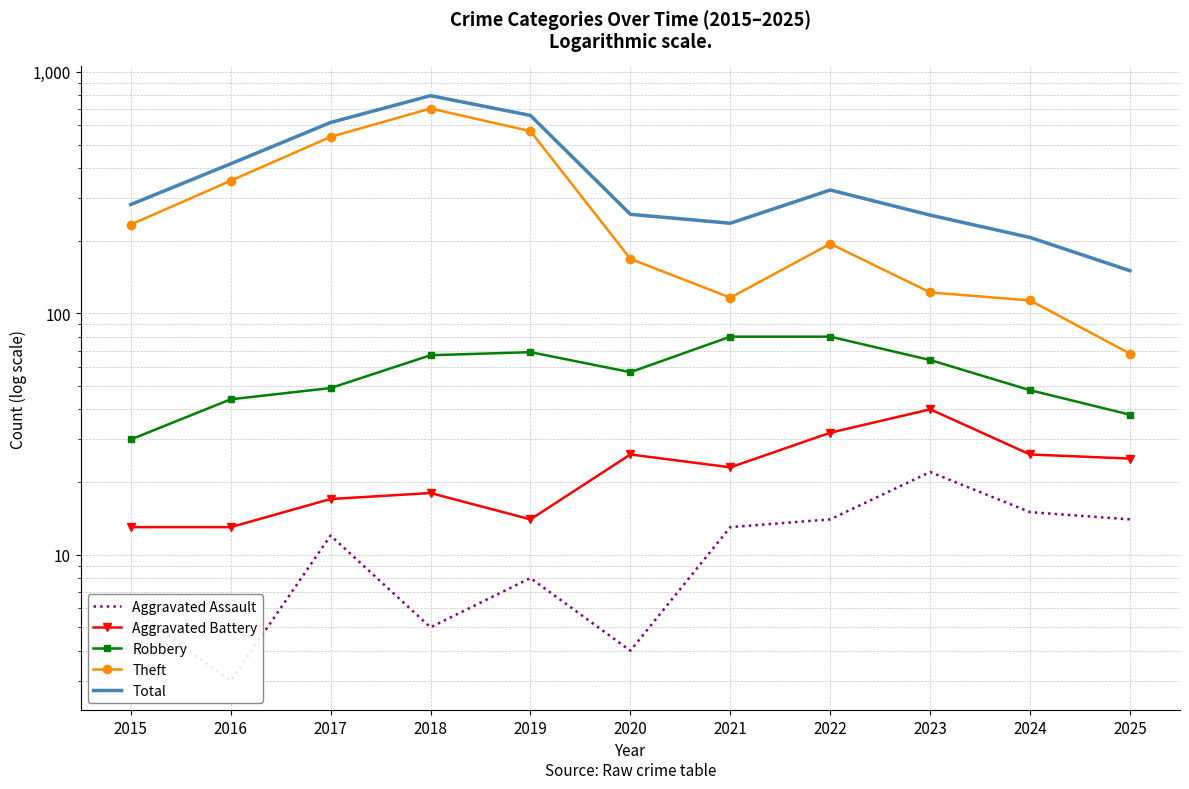

At 2018, list the series in order from smallest to largest.

Aggravated Assault, Aggravated Battery, Robbery, Theft, Total